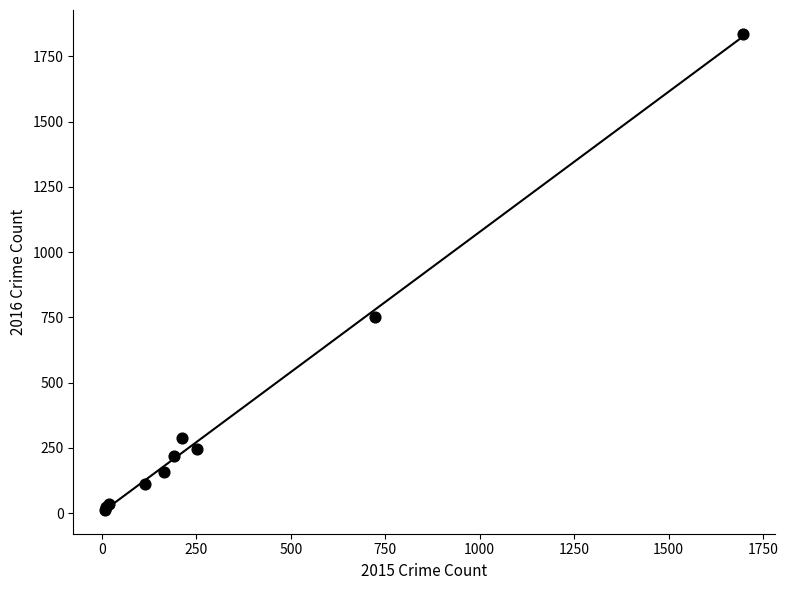

What Y value in the scatter plot is closest to 924?

751